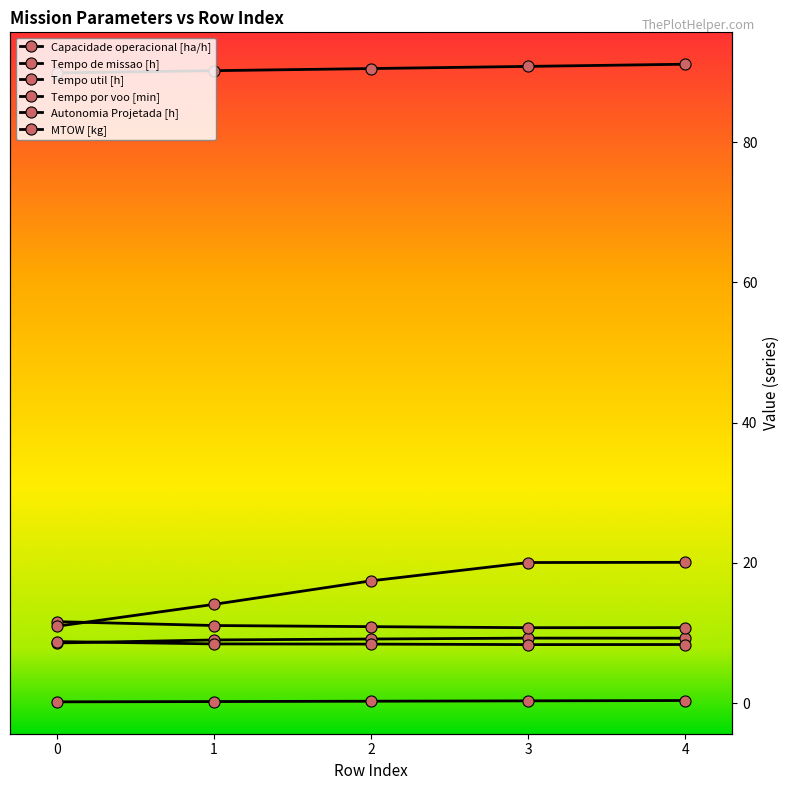

What is the value of the Tempo util [h] point at the 2nd from the left?

8.5